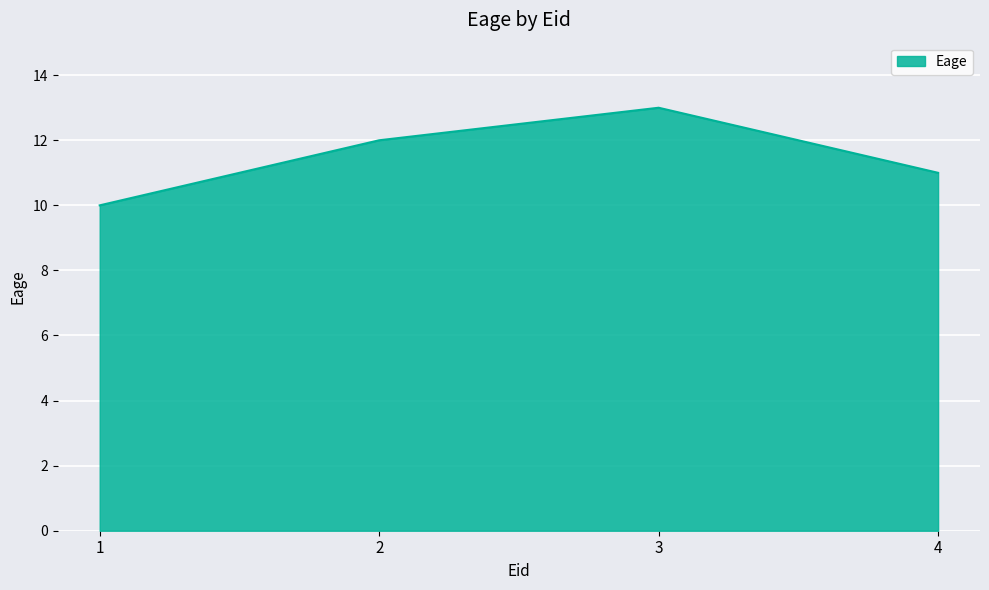

What is the maximum value shown in the chart?

13